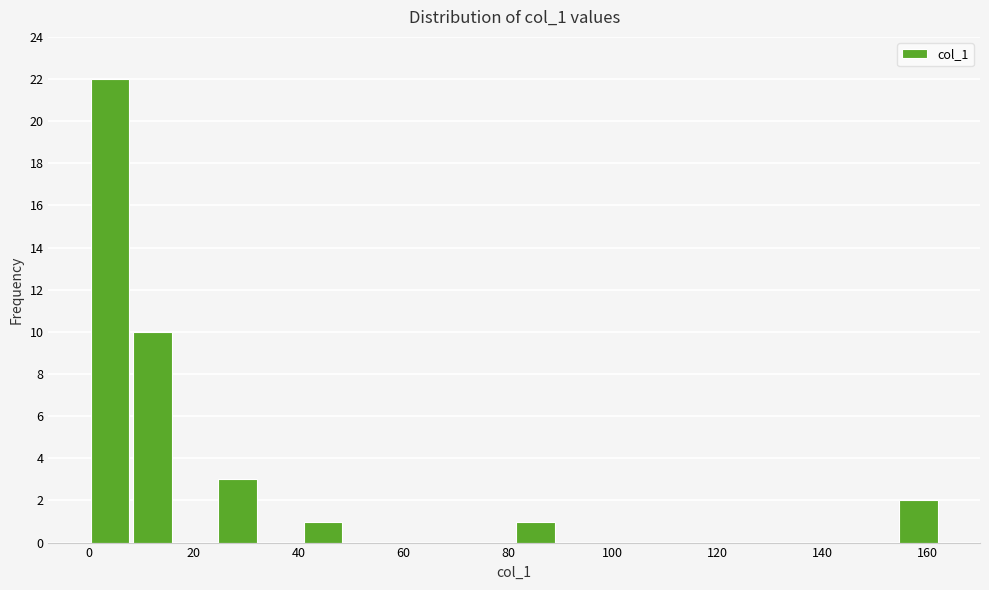

Reading left to right, transcribe this chart: for each bar, give the range it covers on the x-axis and its height. Neither the bar edges nor the heights are printed on the chart, so give them approximately, as read against the axes.

0 to 8: 22
8 to 16: 10
16 to 24: 0
24 to 32: 3
32 to 40: 0
40 to 48: 1
48 to 56: 0
56 to 64: 0
64 to 74: 0
74 to 82: 0
82 to 90: 1
90 to 98: 0
98 to 106: 0
106 to 114: 0
114 to 122: 0
122 to 130: 0
130 to 138: 0
138 to 146: 0
146 to 154: 0
154 to 162: 2